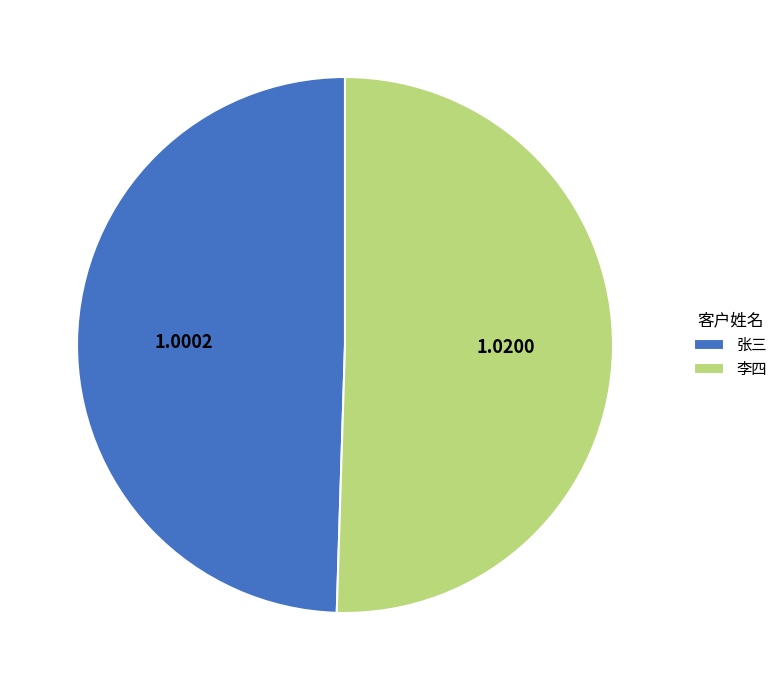

True or false: 张三 accounts for 50% of the total.

True